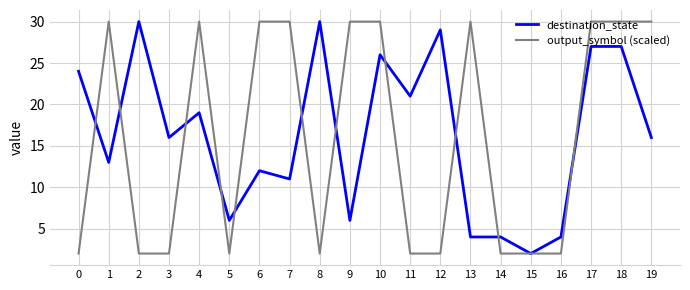

How many values in the output_symbol (scaled) series are below 30?

10